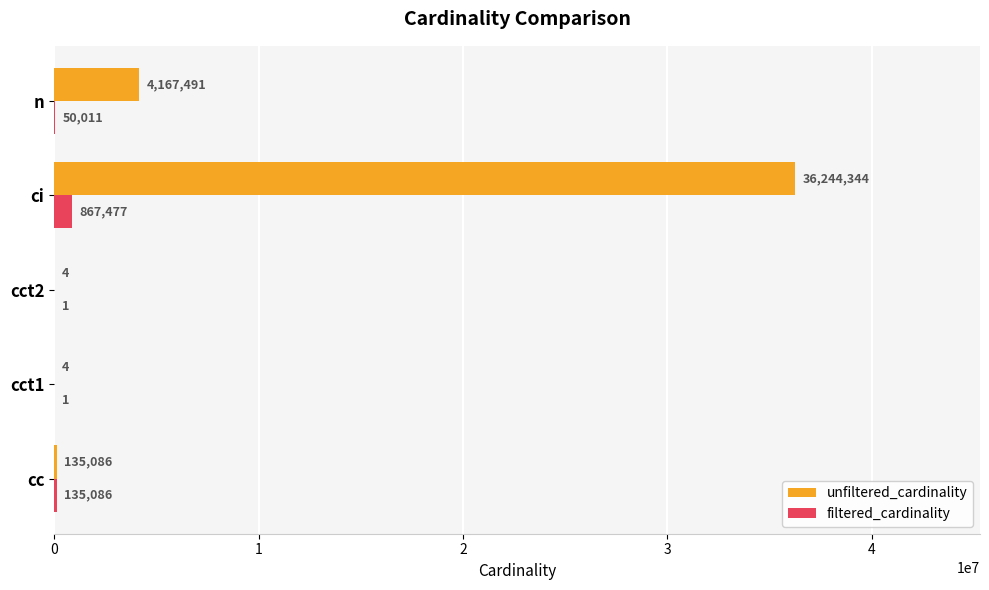

What is the highest value of the unfiltered_cardinality series?

36244344